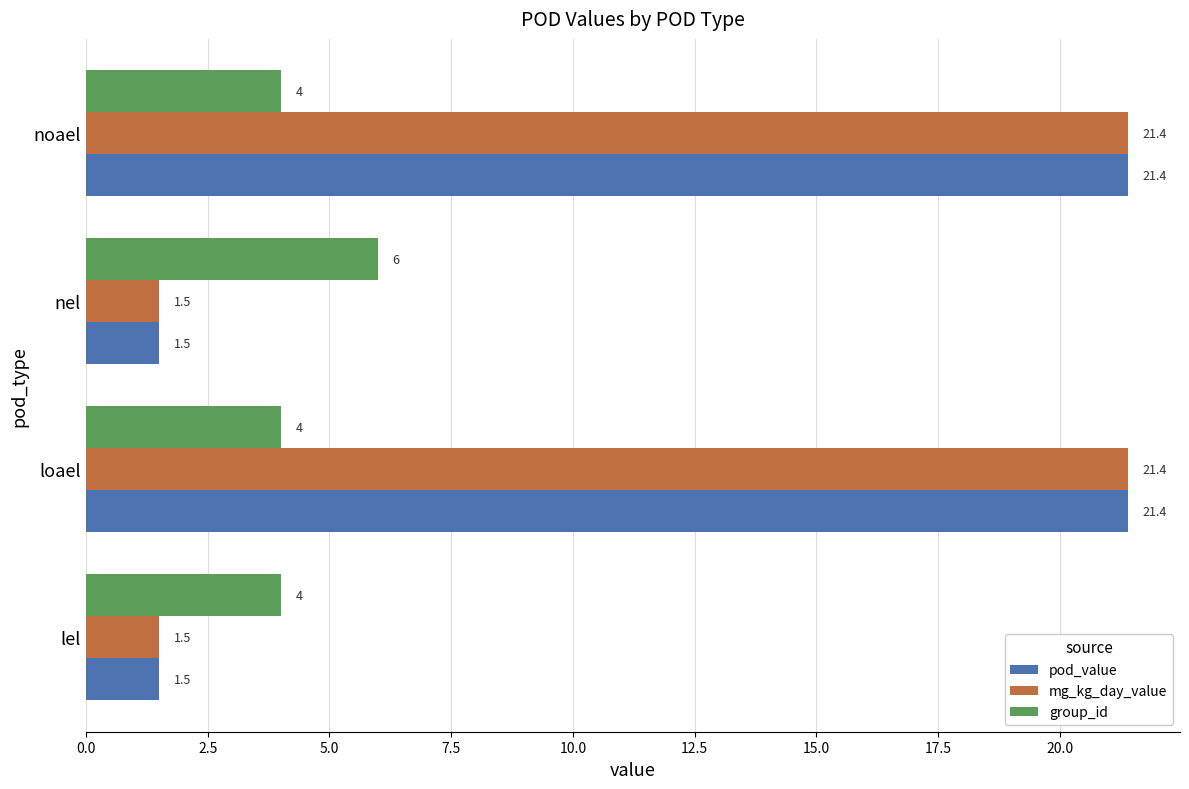

What is the spread (max minus min) of values at noael?

17.4